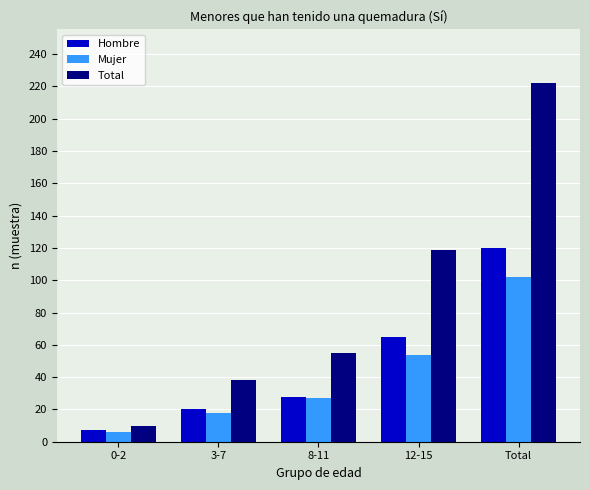

What are all the series names shown in the legend?

Hombre, Mujer, Total